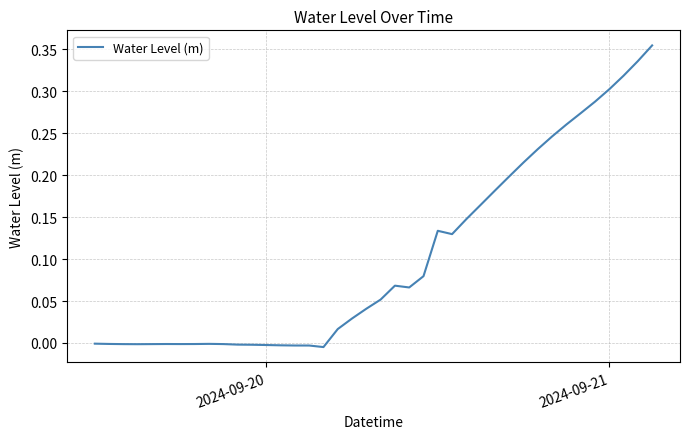

How many series are shown in this chart?

1